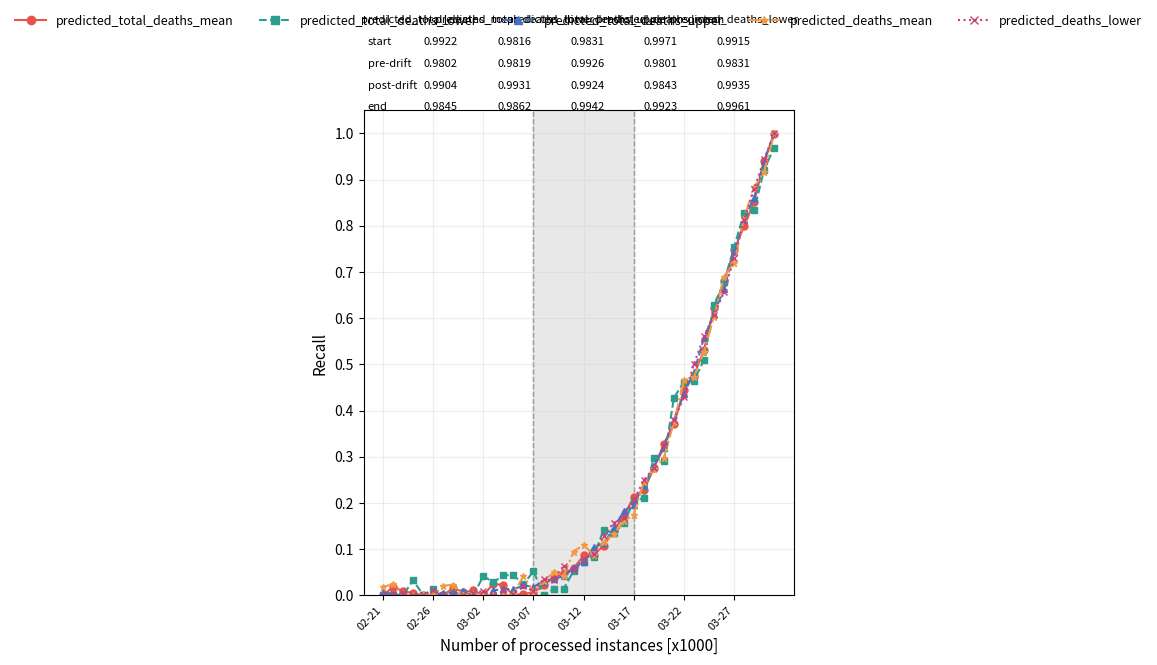

What are all the series names shown in the legend?

predicted_total_deaths_mean, predicted_total_deaths_lower, predicted_total_deaths_upper, predicted_deaths_mean, predicted_deaths_lower